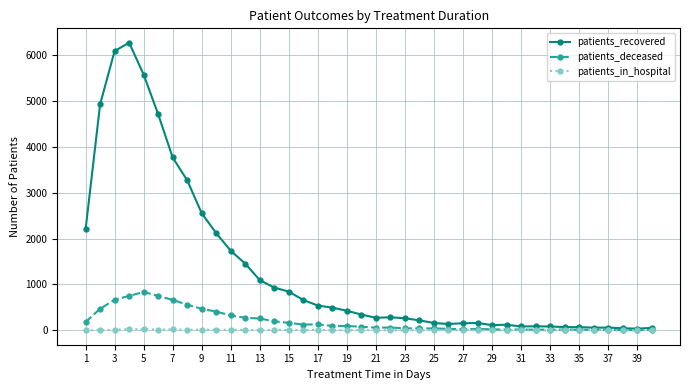

Which series has the largest total across all categories?

patients_recovered